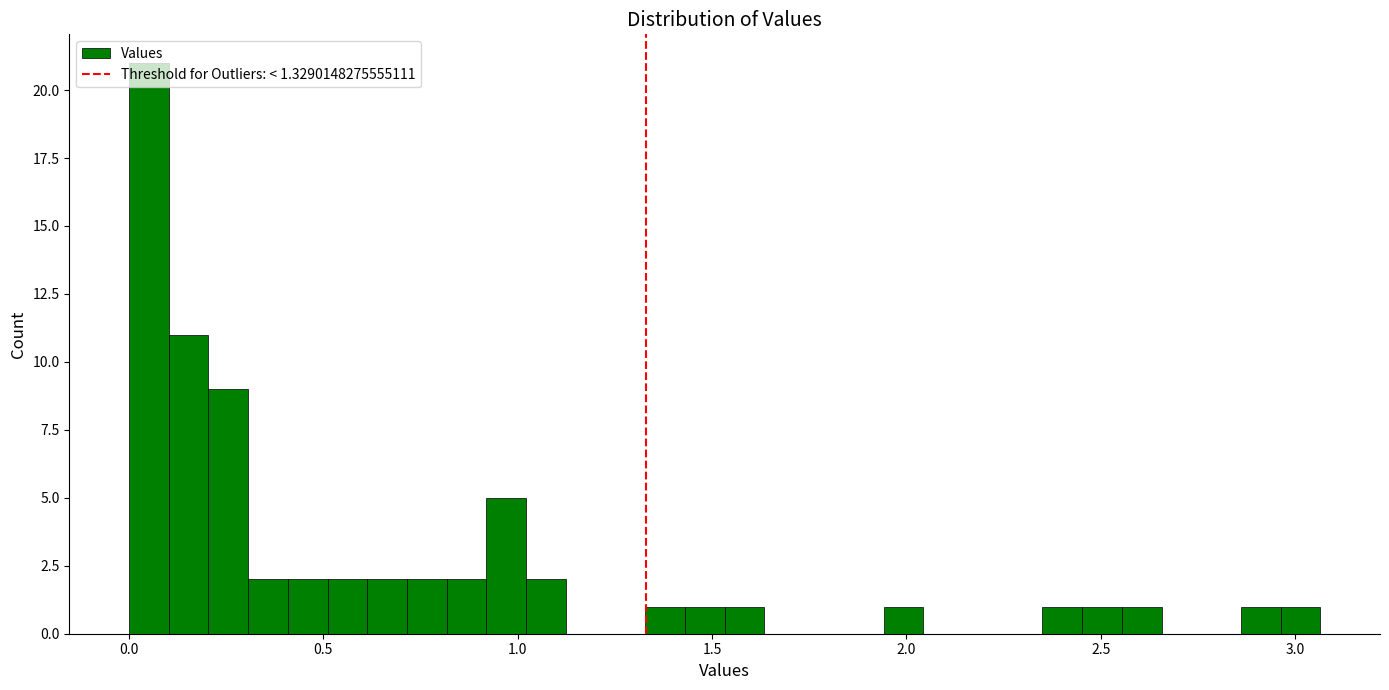

Around what value on the x-axis is the tallest bar? Give the approximate position of its centre, as read against the axis.

0.05